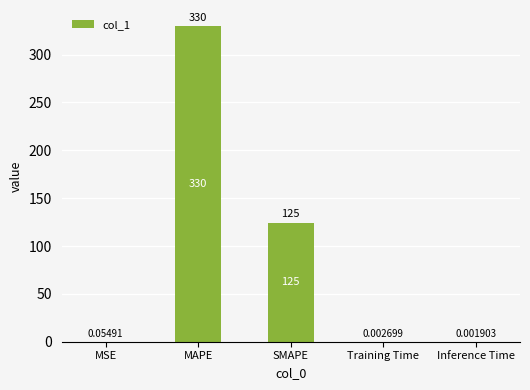

What is the sum of all values?

454.7